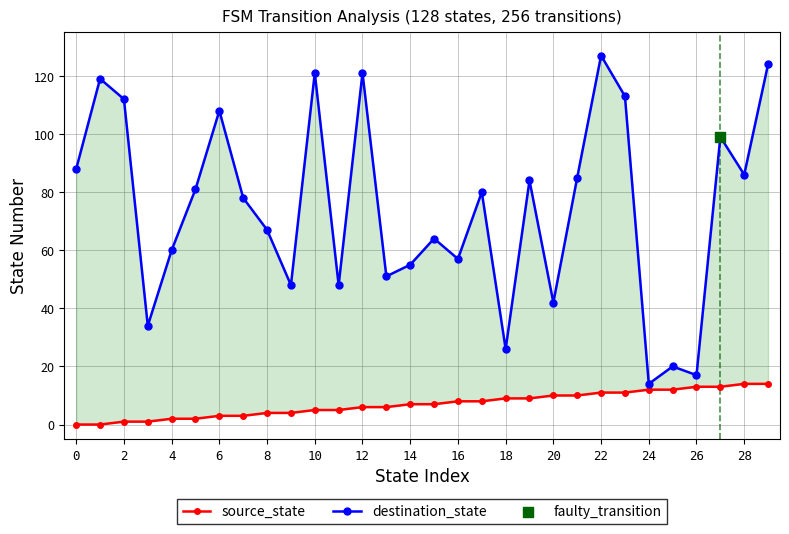

Which series has the widest spread of Y values?

destination_state